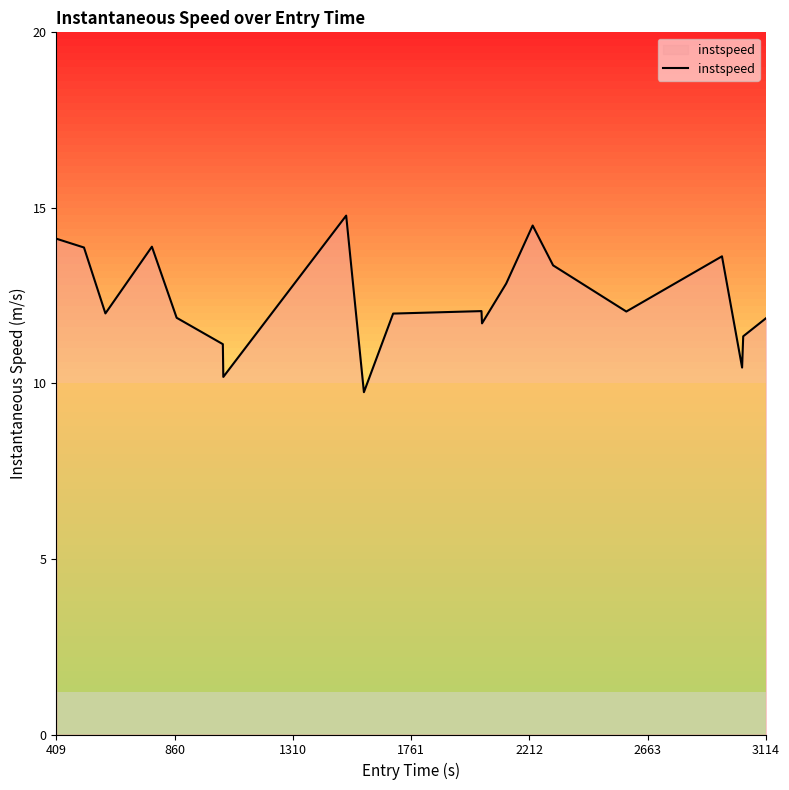

How many interior local valleys (lower than both neighbors) does the data have?

6